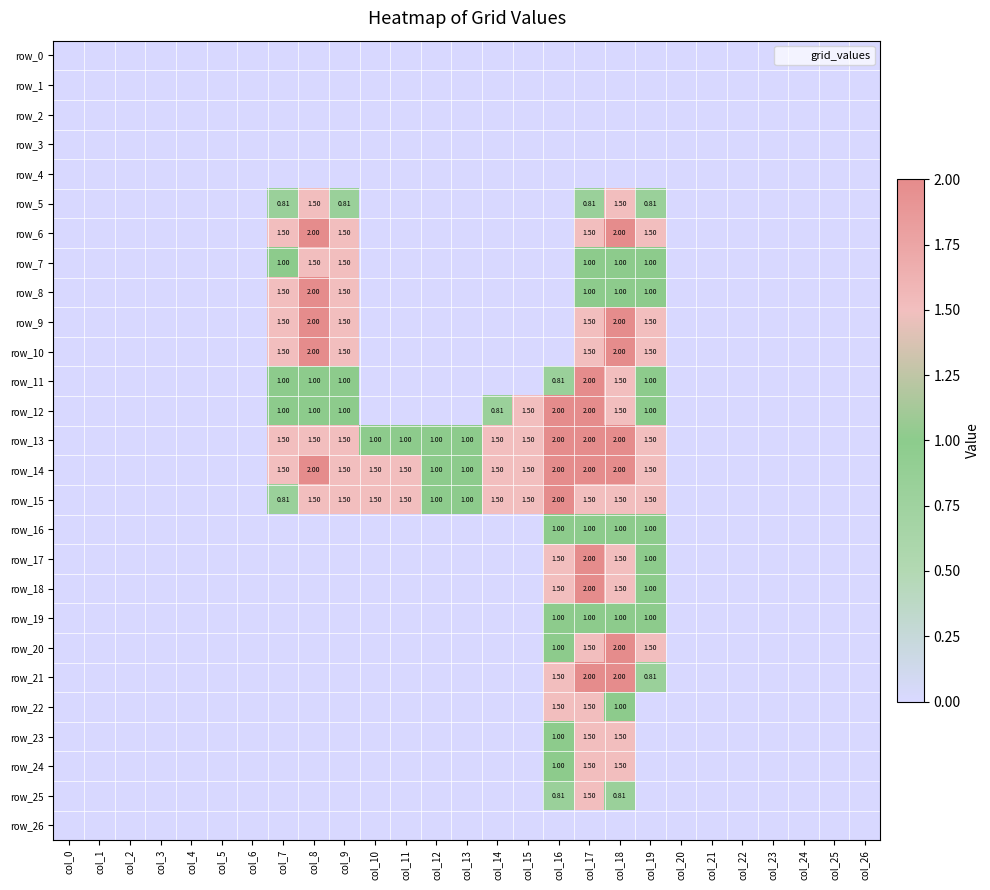

At how many categories does at least one series exceed 0?

13